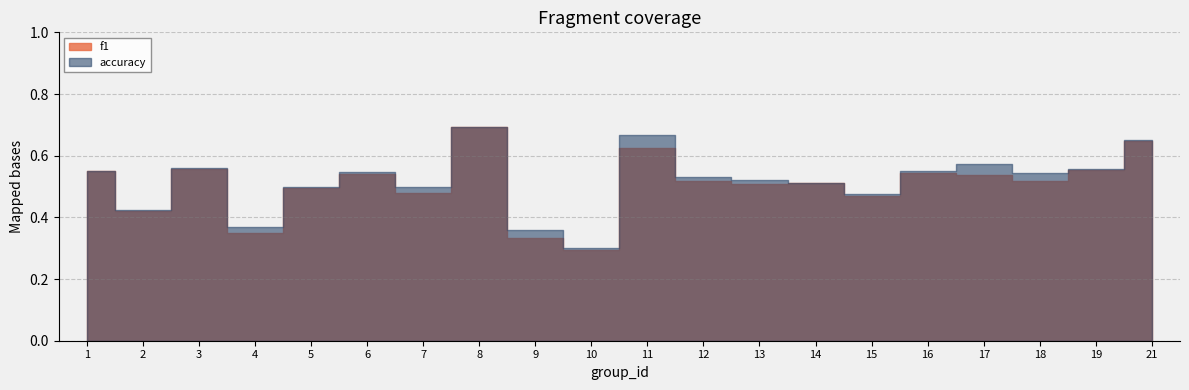

True or false: accuracy and f1 intersect in this chart.

False